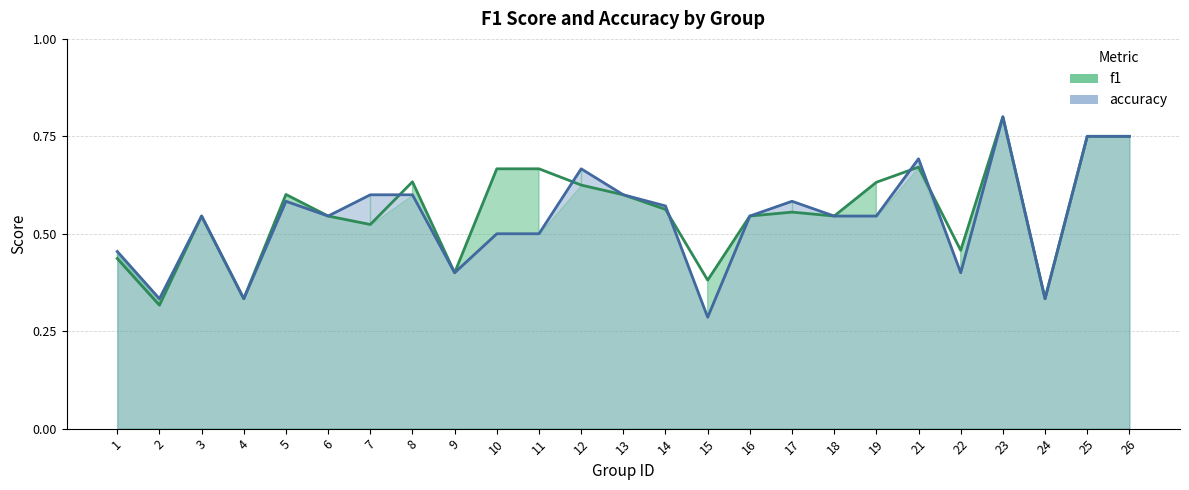

Reading left to right, transcribe all the data shown in this chart.

f1: 1=0.4	2=0.3	3=0.5	4=0.3	5=0.6	6=0.5	7=0.5	8=0.6	9=0.4	10=0.7	11=0.7	12=0.6	13=0.6	14=0.6	15=0.4	16=0.5	17=0.6	18=0.5	19=0.6	21=0.7	22=0.5	23=0.8	24=0.3	25=0.8	26=0.8
accuracy: 1=0.5	2=0.3	3=0.5	4=0.3	5=0.6	6=0.5	7=0.6	8=0.6	9=0.4	10=0.5	11=0.5	12=0.7	13=0.6	14=0.6	15=0.3	16=0.5	17=0.6	18=0.5	19=0.5	21=0.7	22=0.4	23=0.8	24=0.3	25=0.8	26=0.8